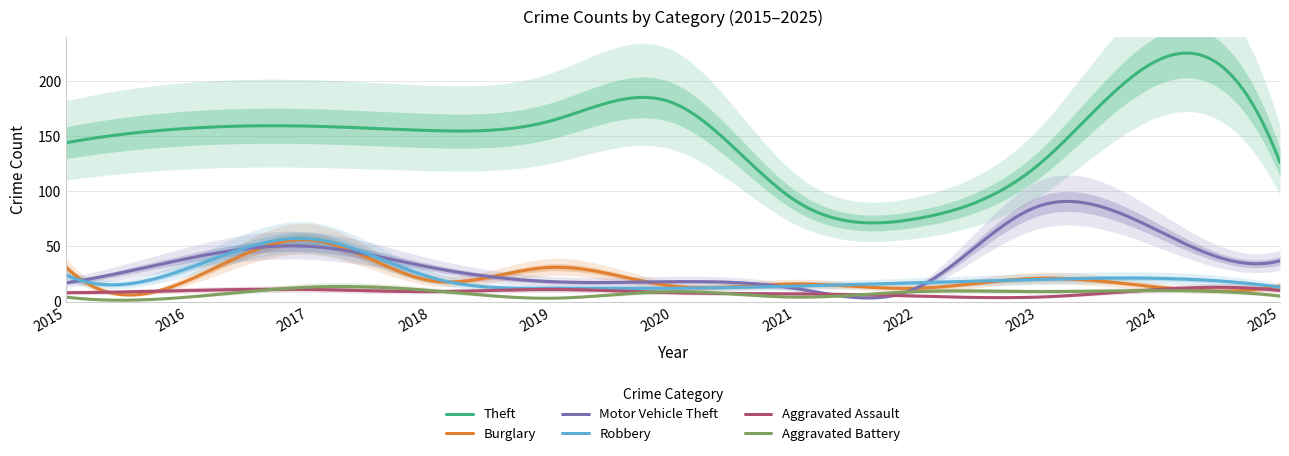

Is this an area chart (filled region under the line)?

No